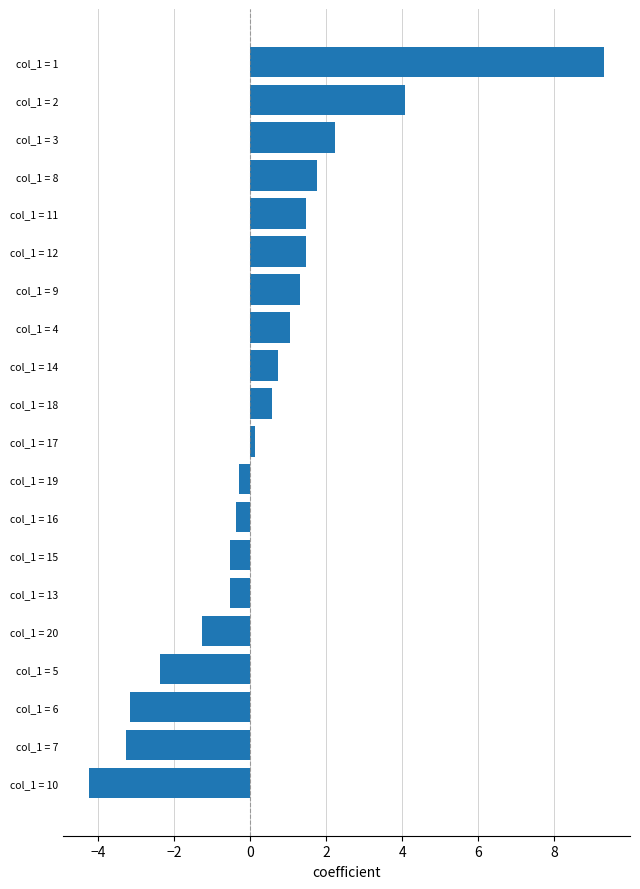

True or false: the data shows 0.6 at col_1 = 9.

False